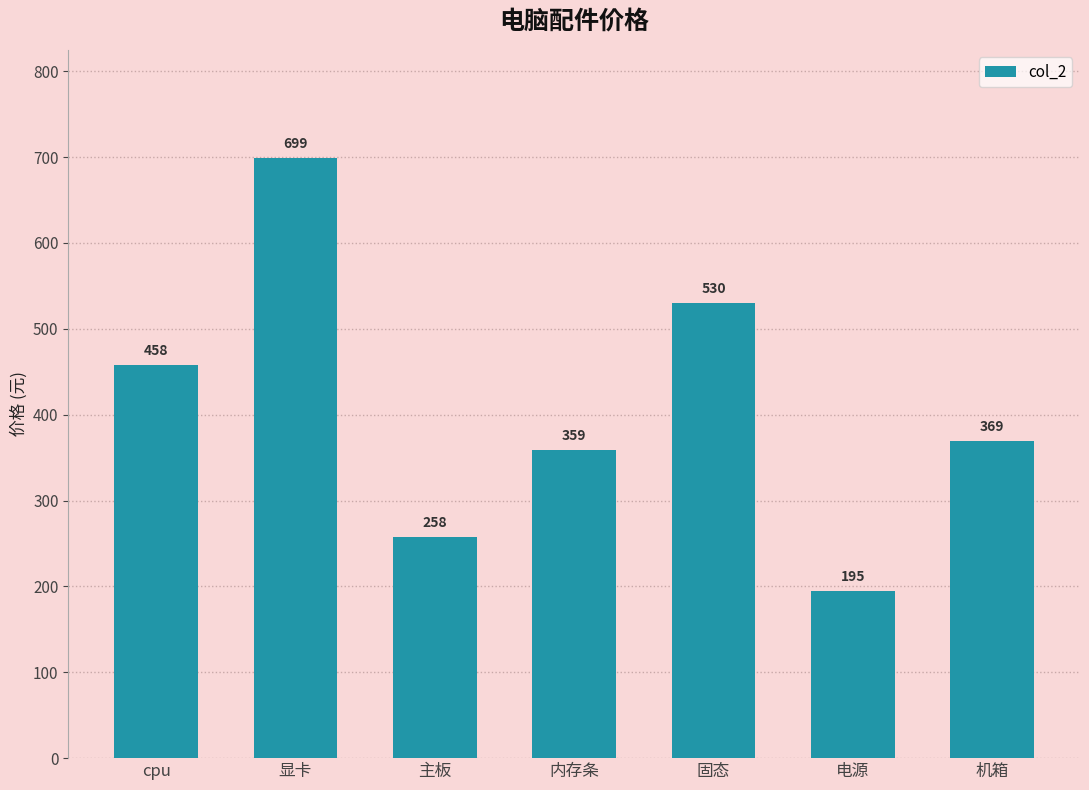

Reading left to right, extract all data points from this chart.

cpu=458	显卡=699	主板=258	内存条=359	固态=530	电源=195	机箱=369